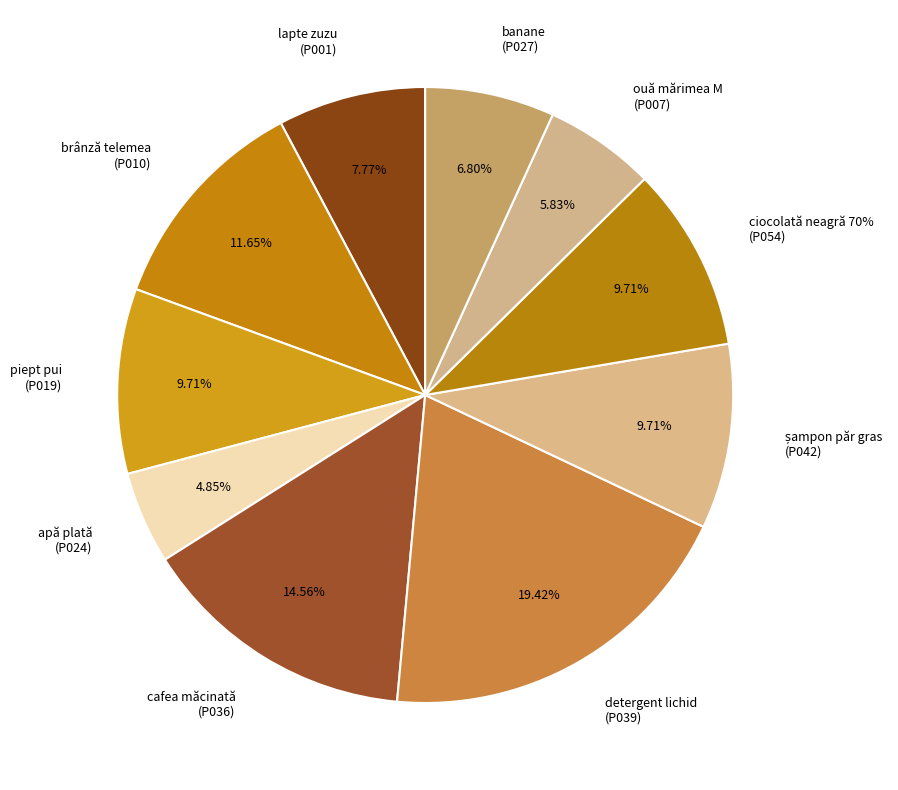

The detergent lichid
(P039) slice represents 25% of the pie. True or false?

False